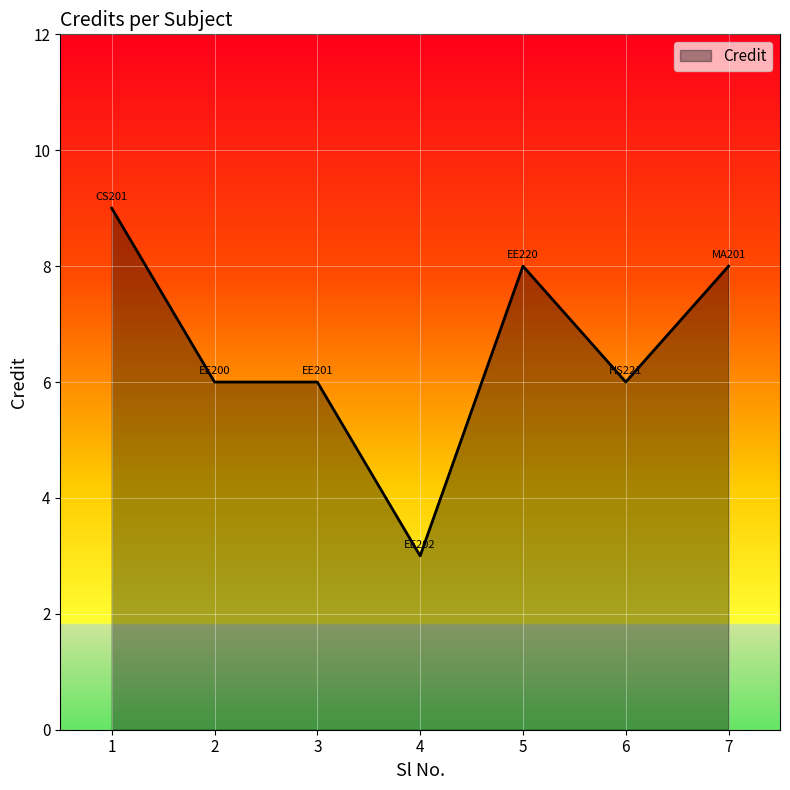

Reading right to left, list all the values displayed in this chart.

7=8	6=6	5=8	4=3	3=6	2=6	1=9